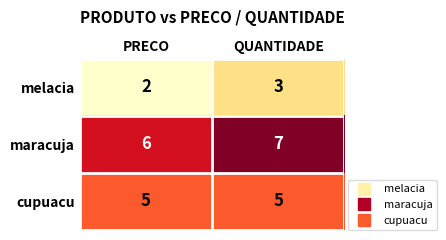

The melacia series shows 3 at QUANTIDADE. True or false?

True